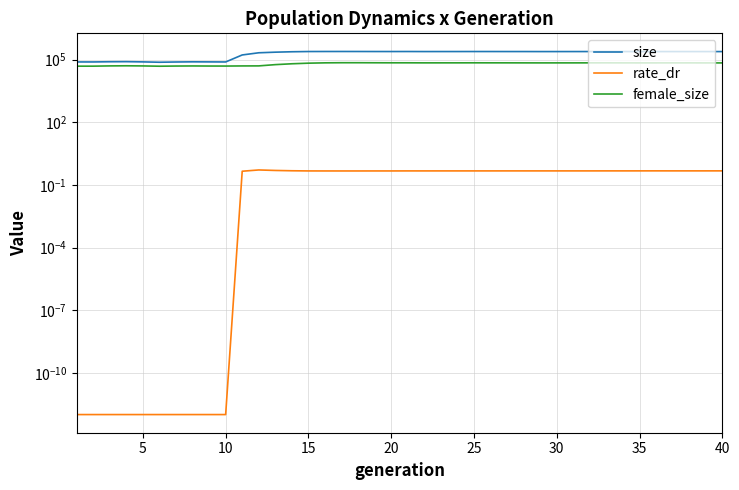

Does the chart have visible grid lines?

Yes